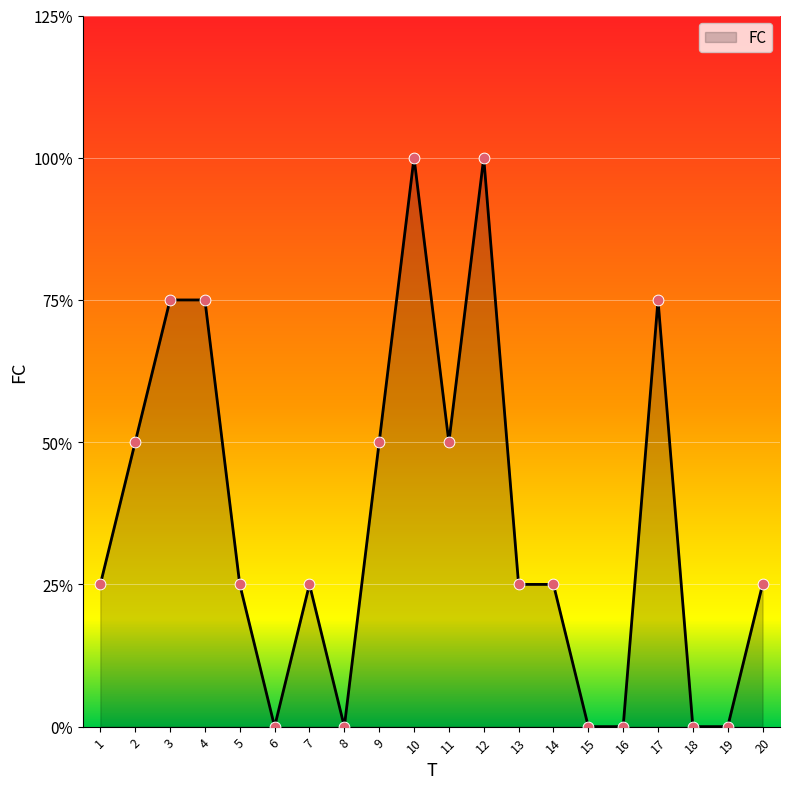

What is the ratio of the value at 2 to the value at 11?

1.0